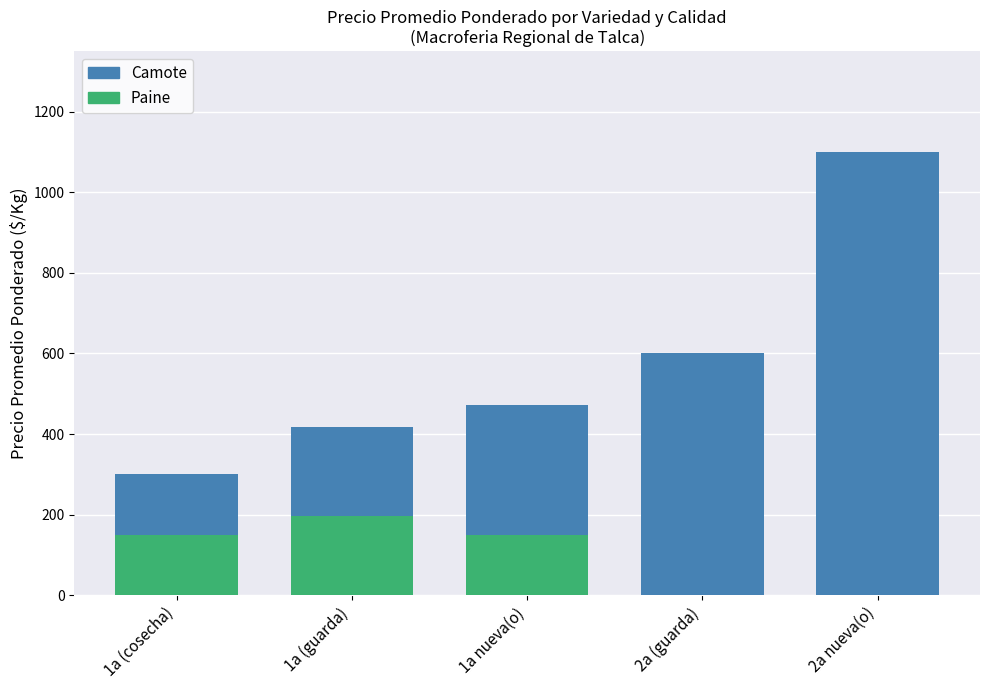

List the labels in order of Camote value, smallest first.

1a (cosecha), 1a (guarda), 1a nueva(o), 2a (guarda), 2a nueva(o)